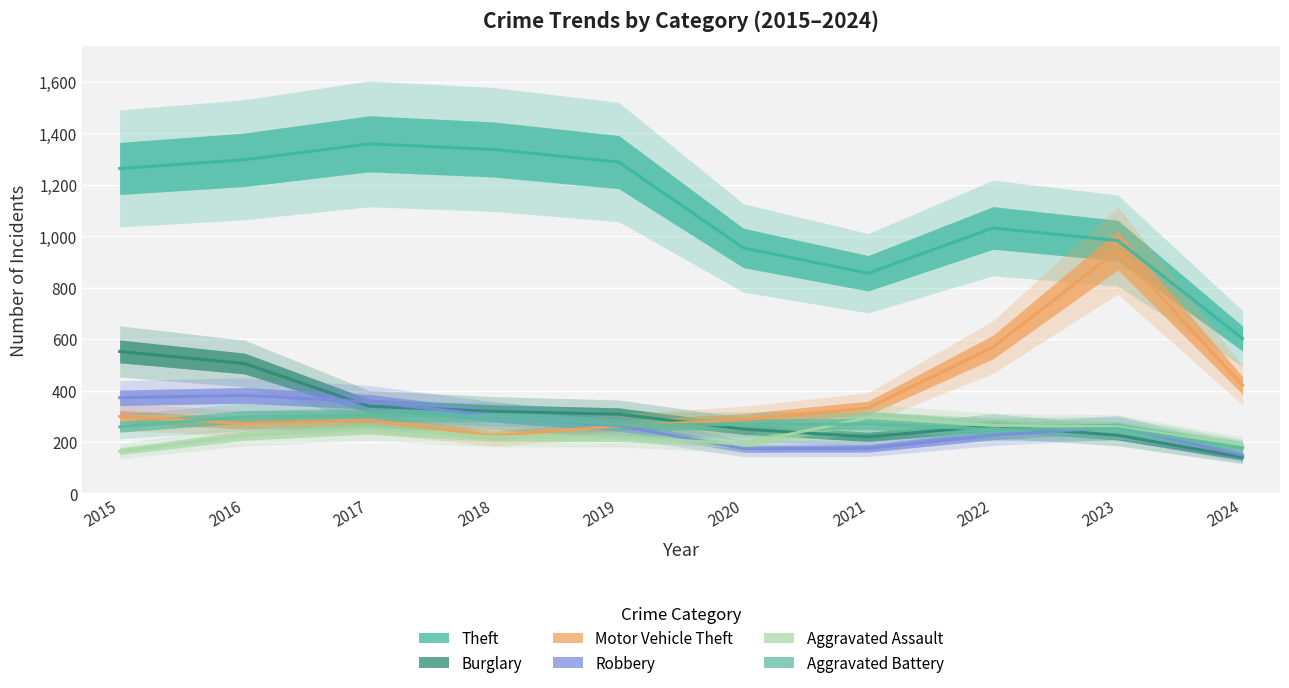

Is the value of Theft at 2022 greater than the value of Burglary at 2022?

Yes